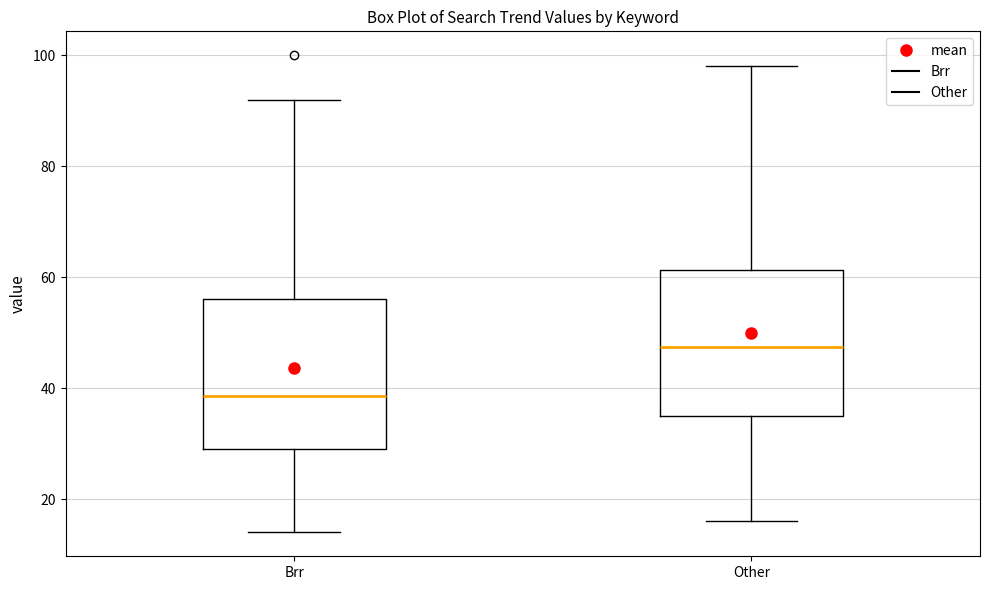

Reading left to right, read every box against the y-axis: the position of its median line, the range the box covers, and the ends of its whiskers. The values are not printed on the chart, so give them approximately, as read against the axis.

Brr: median 38, box 30 to 56, whiskers 14 to 92
Other: median 48, box 36 to 62, whiskers 16 to 98